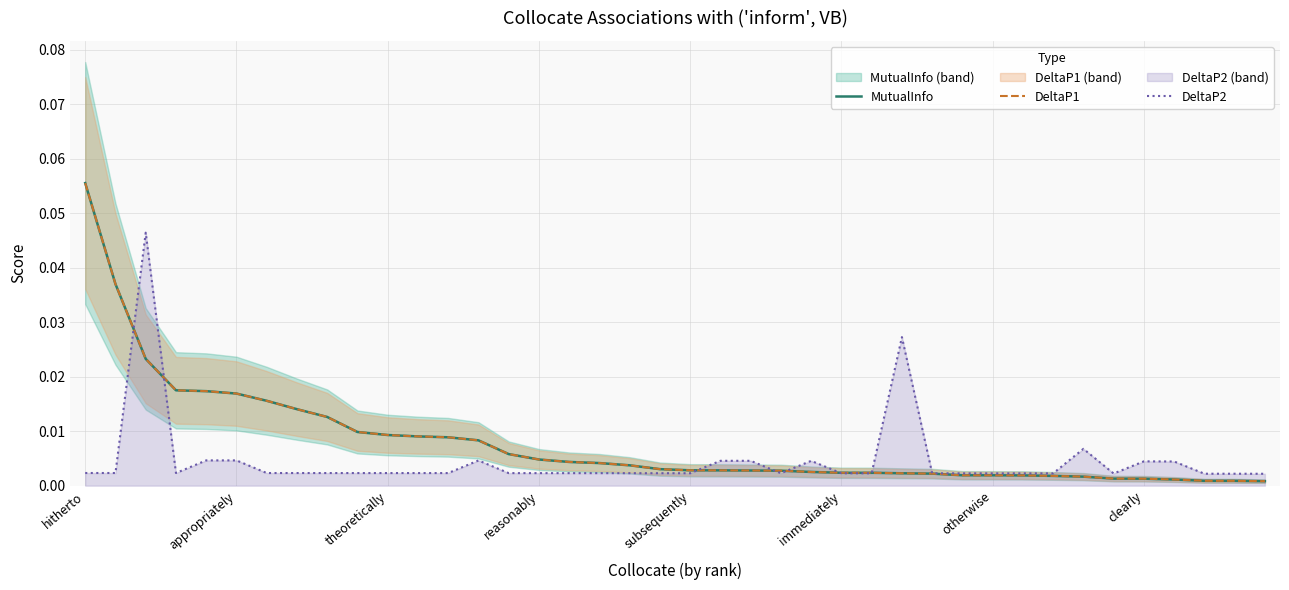

Where is DeltaP2 nearest to the value 0?

39